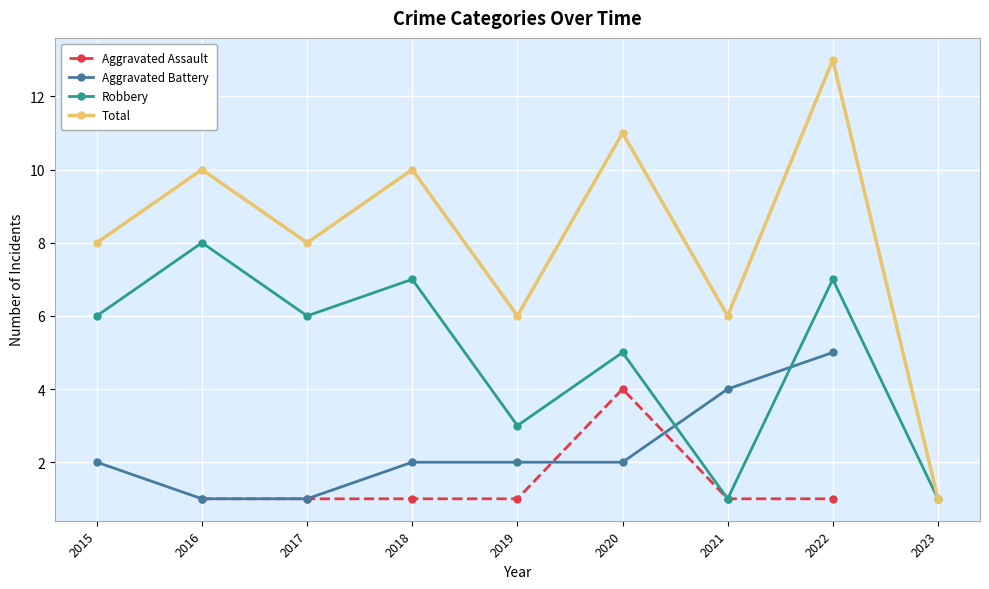

How many positive values does the Aggravated Assault series have?

7